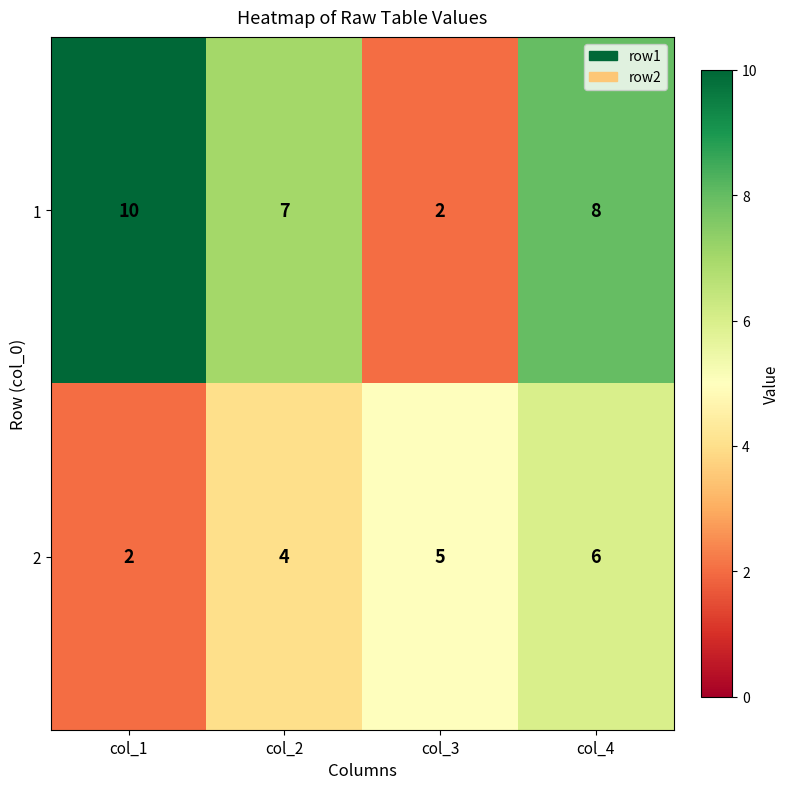

List the series in order of their overall mean, lowest first.

2, 1